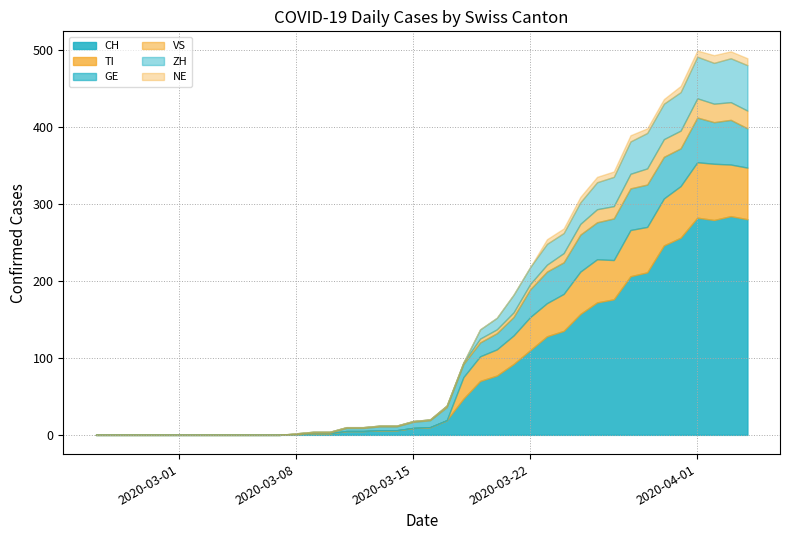

Which series has the widest spread of values?

CH